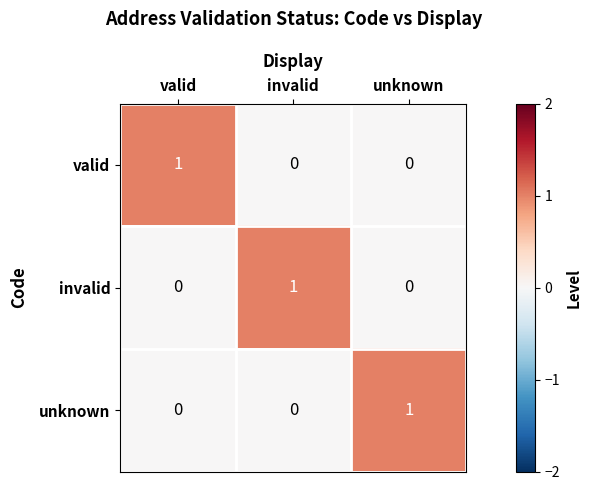

True or false: unknown has a value of -1 at valid.

False